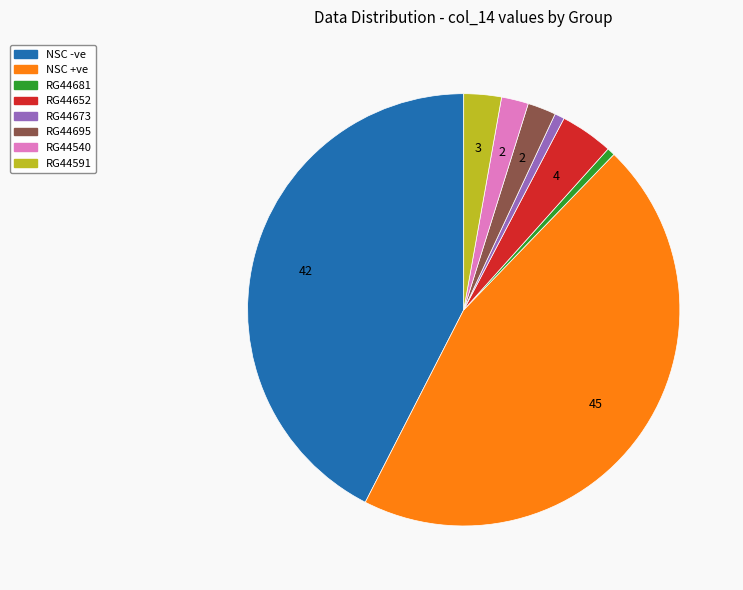

Is there a majority slice in this chart?

No